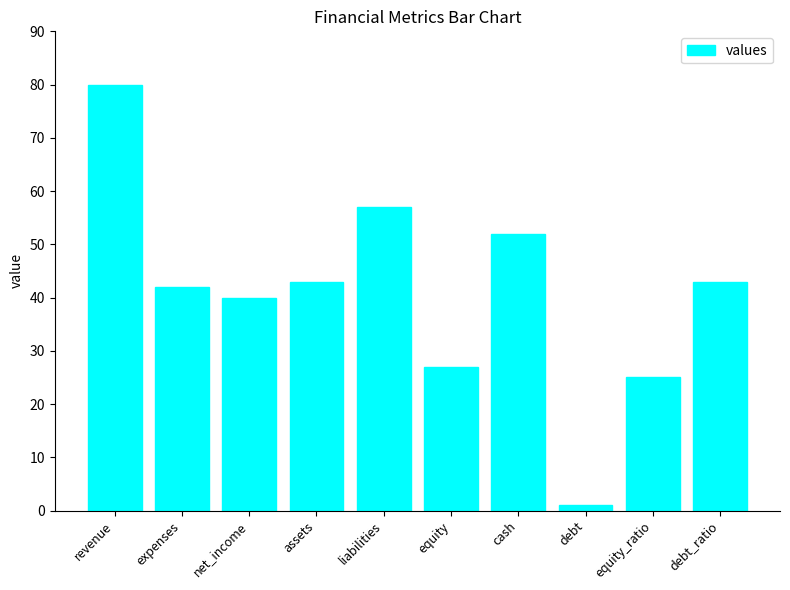

How many bars are there in total?

10